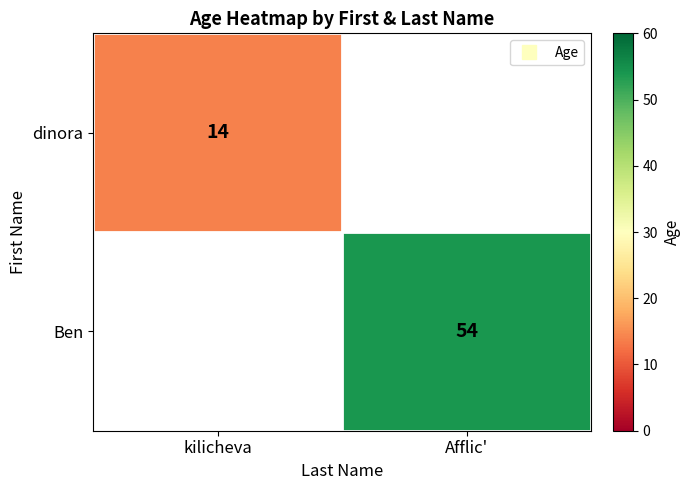

Which label corresponds to the smallest value in the chart?

kilicheva